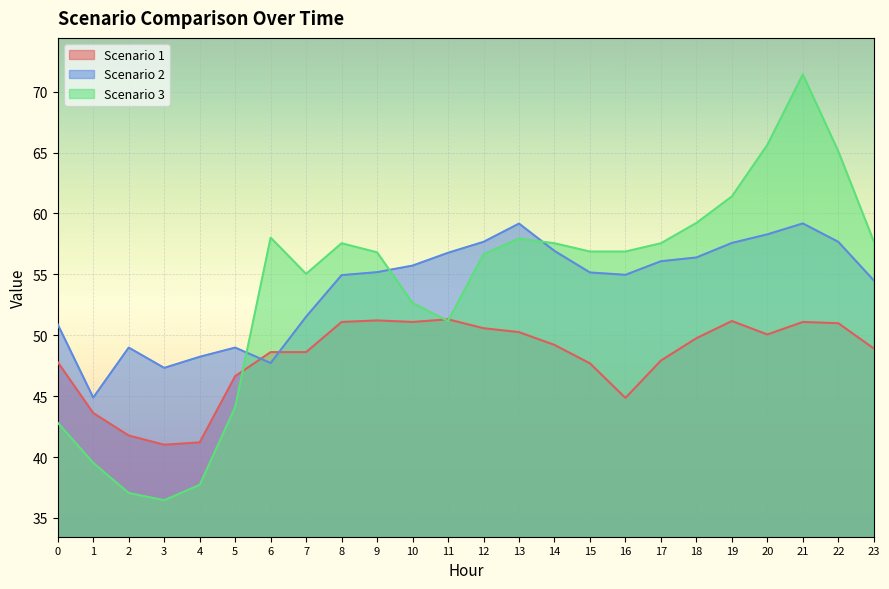

Where does the Scenario 1 series first go above 49?

8